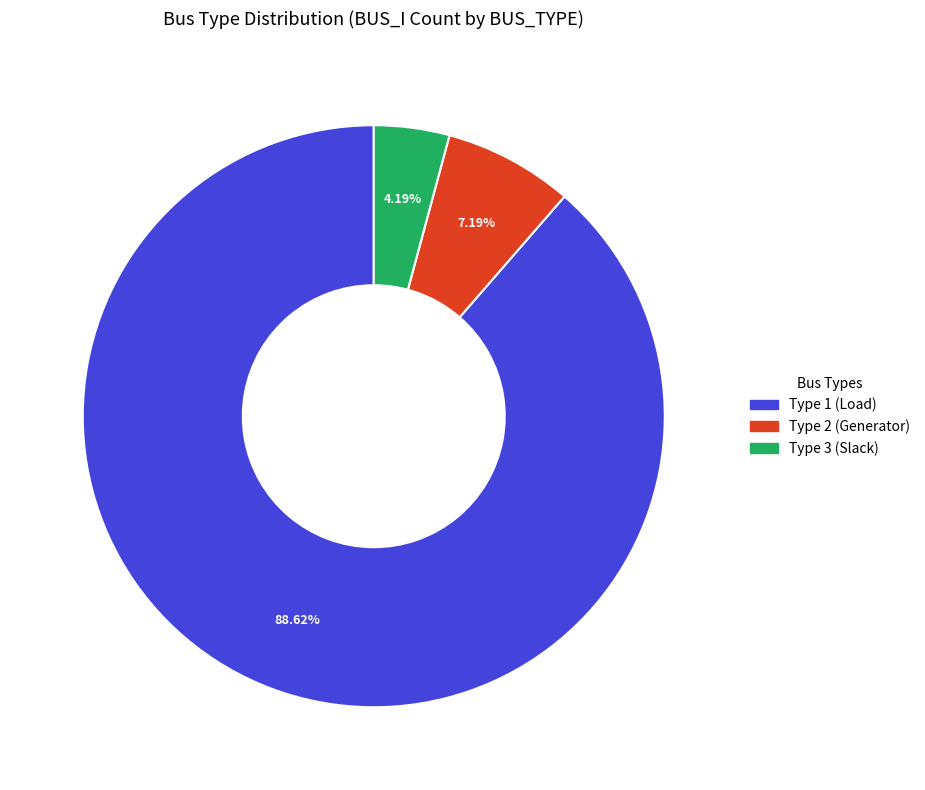

Is there a majority slice in this chart?

Yes